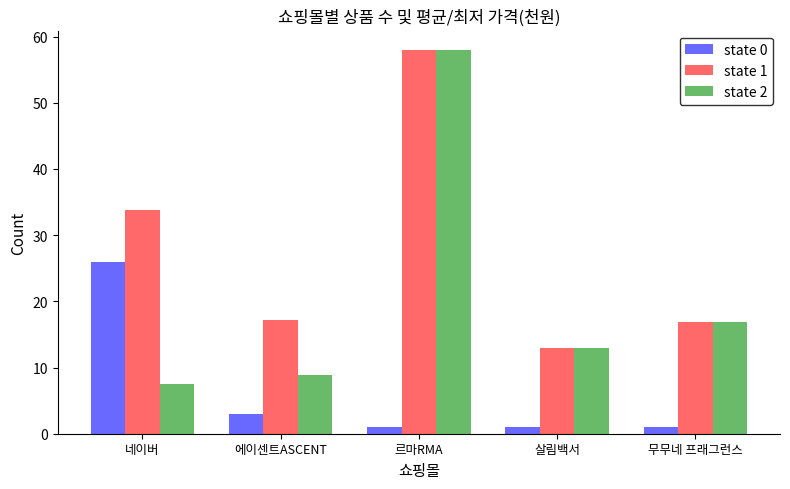

What is the sum of the state 0 values at 네이버 and 살림백서?

27.0